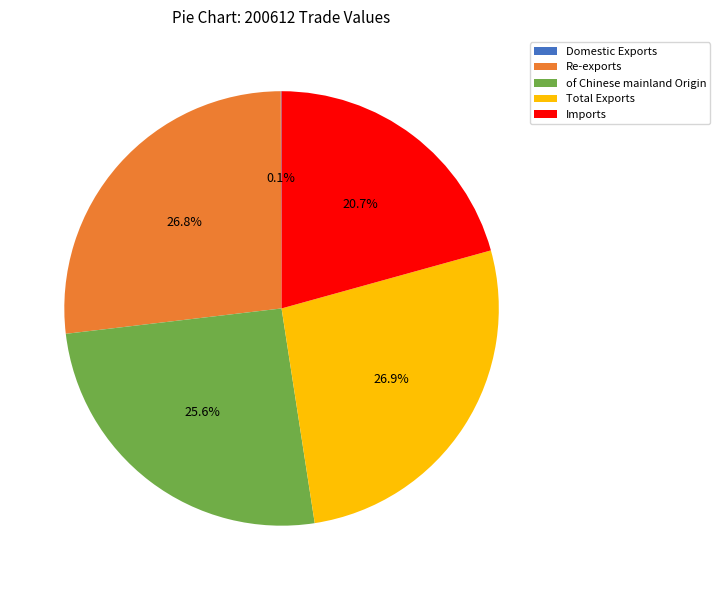

Which has a higher value, Imports or Total Exports?

Total Exports